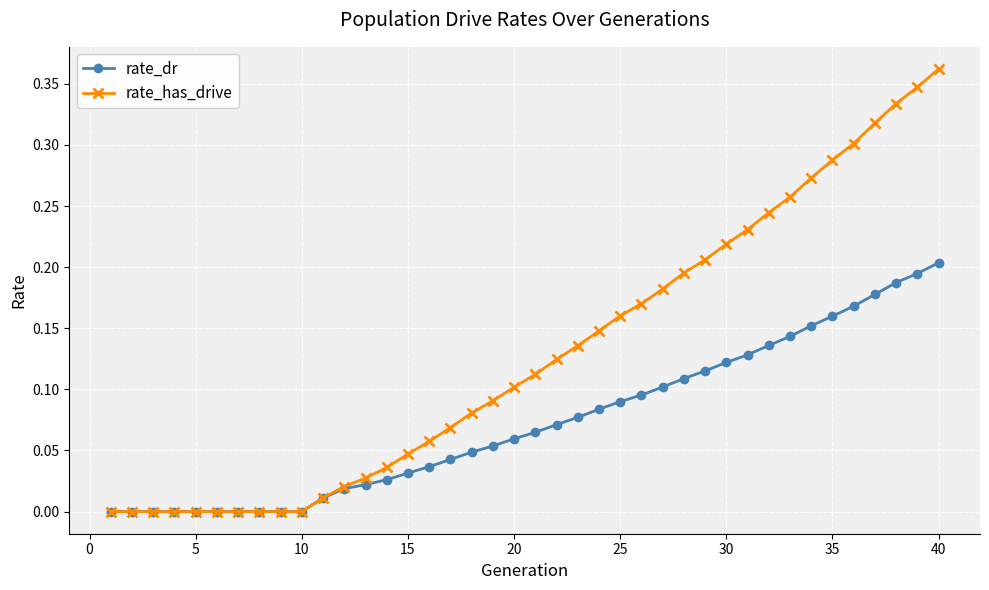

Which series has the largest total across all categories?

rate_has_drive